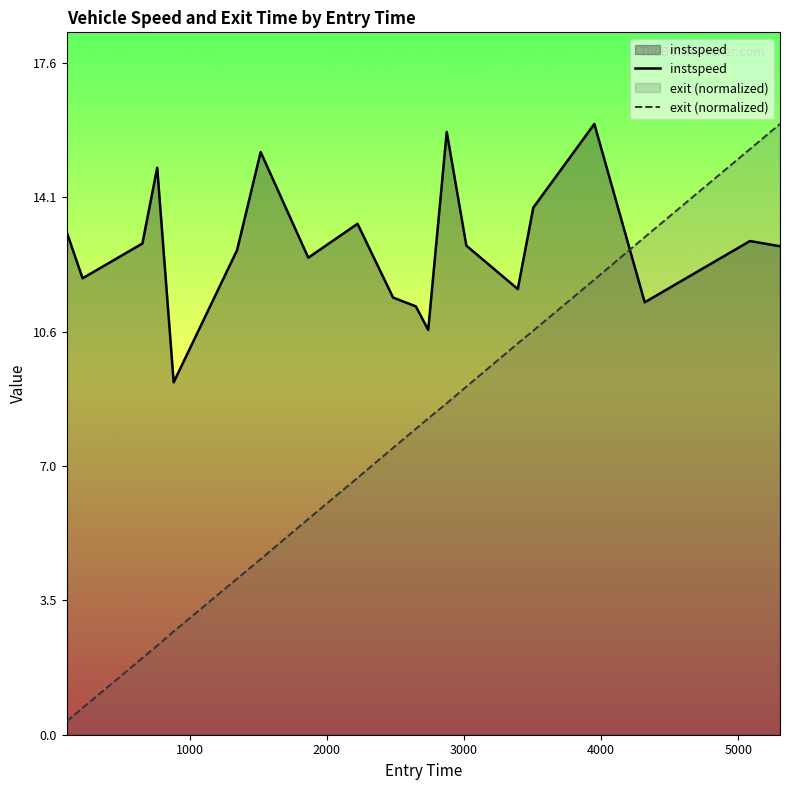

What is the maximum value shown in the chart?

16.0